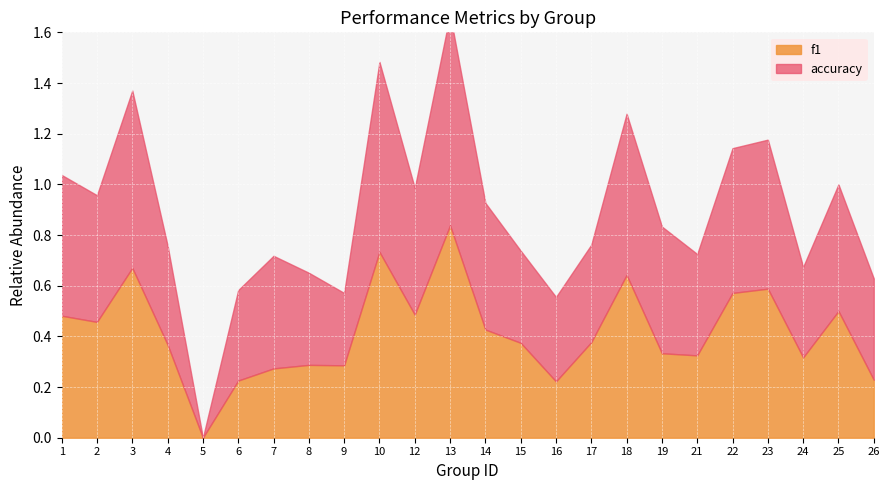

Count the f1 values in the range 0 to 1.

24